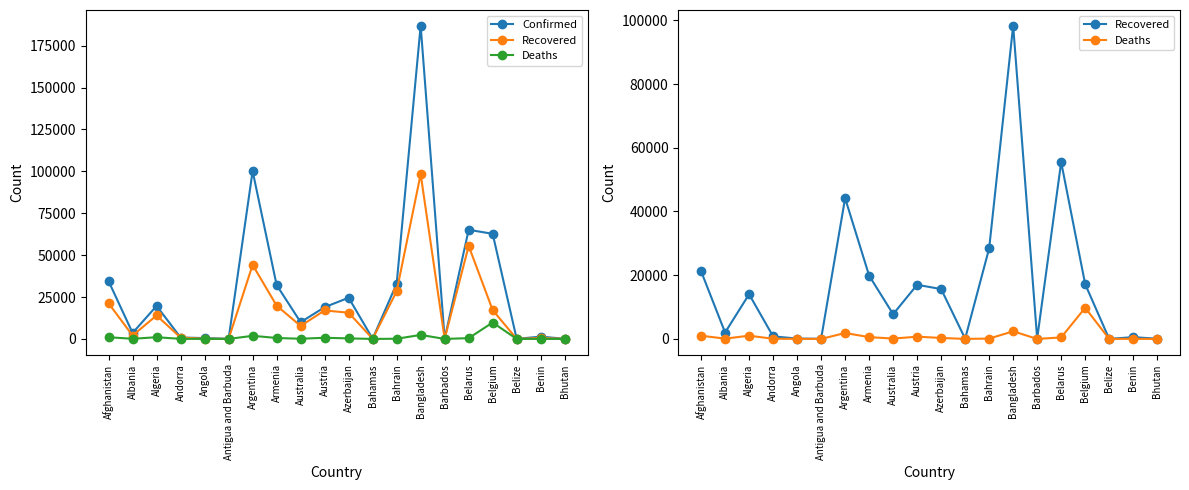

Reading right to left, what are all the values shown in this chart?

Confirmed: 84	1378	37	62707	65114	103	186894	32941	111	24570	18948	9980	32151	100166	74	506	855	19689	3571	34455
Recovered: 76	557	20	17196	55492	90	98317	28425	89	15640	17000	7769	19865	44173	57	118	803	14019	2014	21254
Deaths: 0	26	2	9782	468	7	2391	109	11	313	708	108	573	1859	3	26	52	1018	95	1012